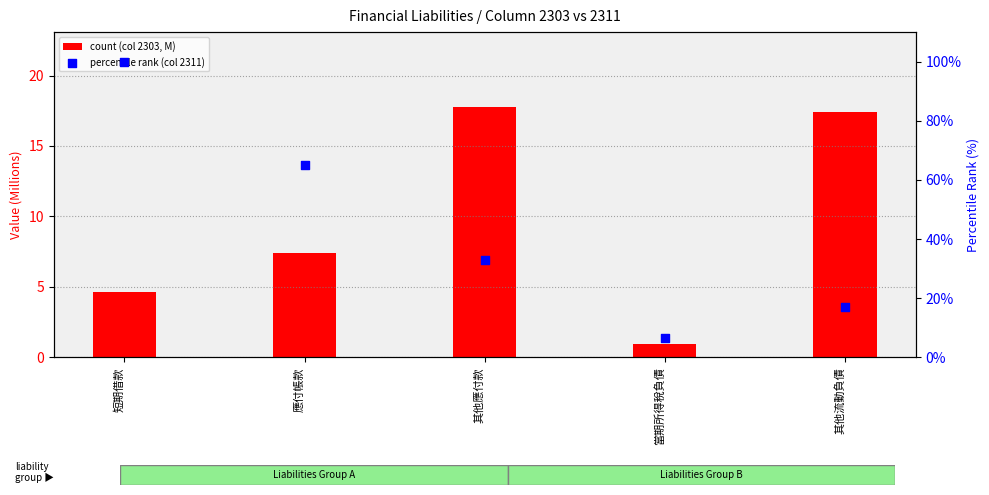

What are all the series names shown in the legend?

count (col 2303, M), percentile rank (col 2311)